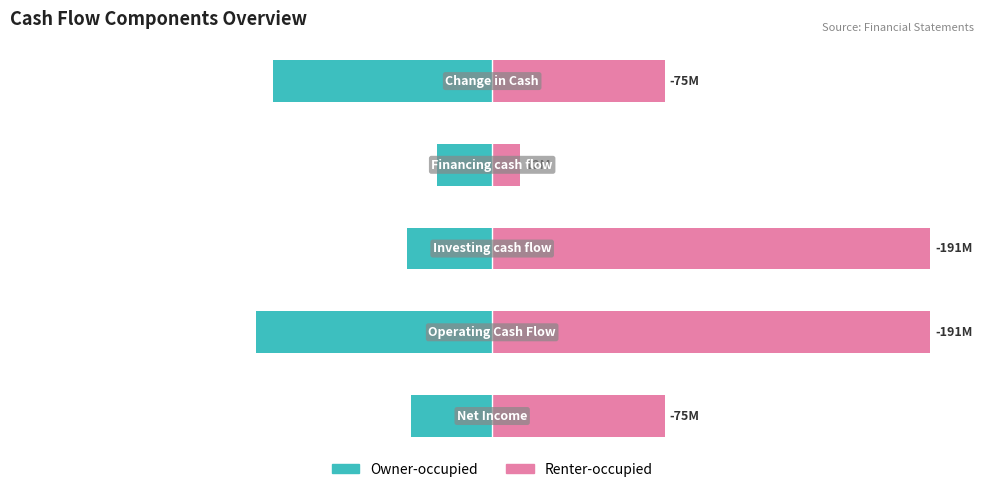

How many values in the Renter-occupied series are below 19?

1